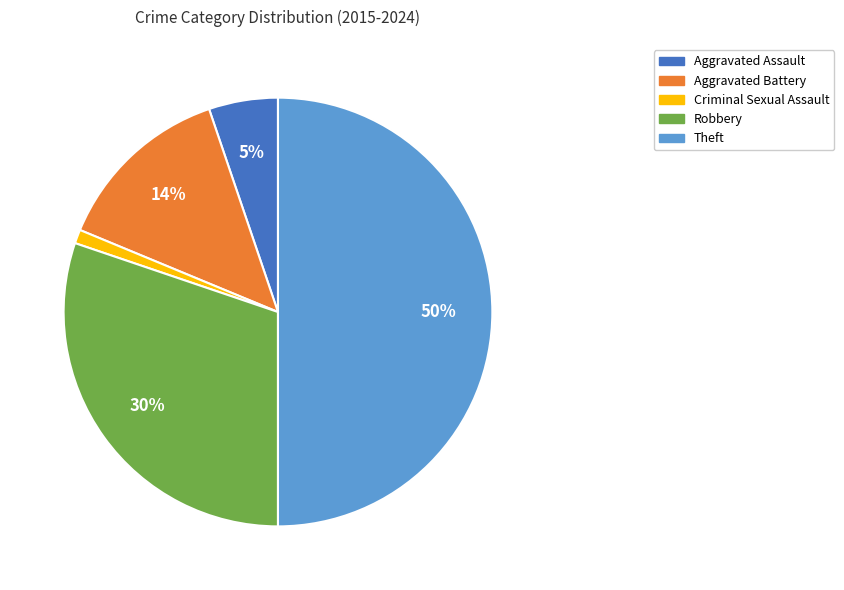

Which has a higher value, Aggravated Battery or Robbery?

Robbery